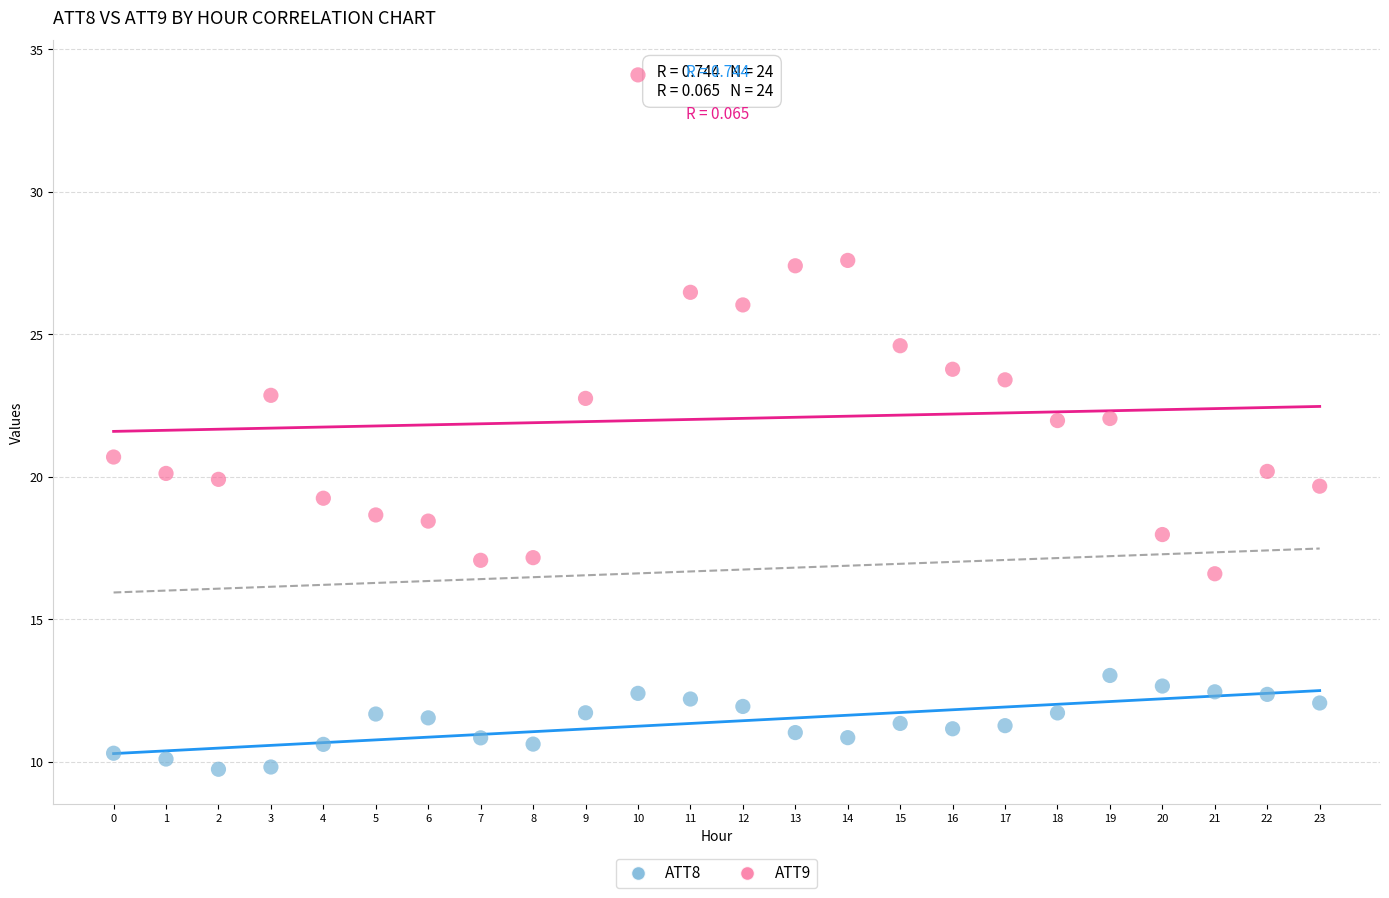

Which series contains the lowest Y value?

ATT8